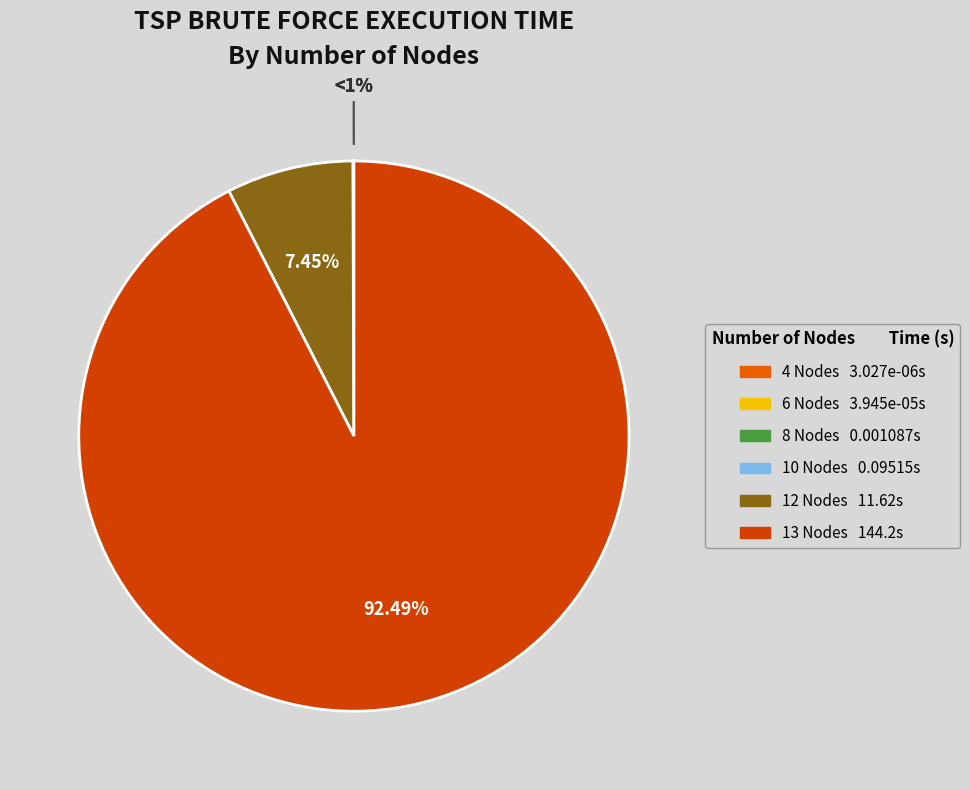

What portion of the pie excludes 4 Nodes?

100.0%